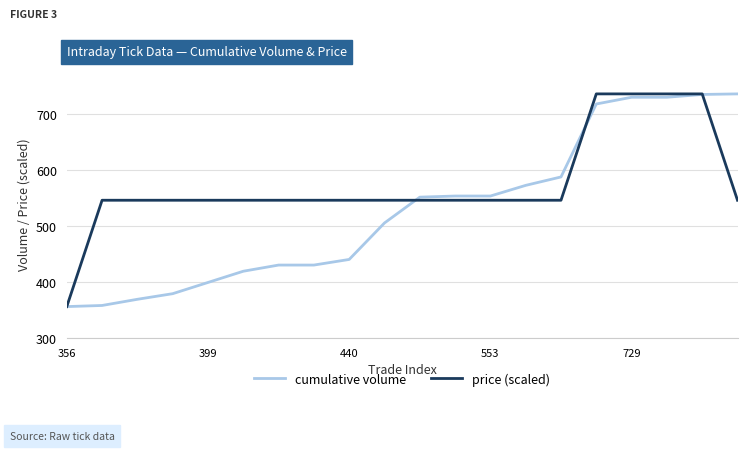

What is the smallest value displayed?

356.0